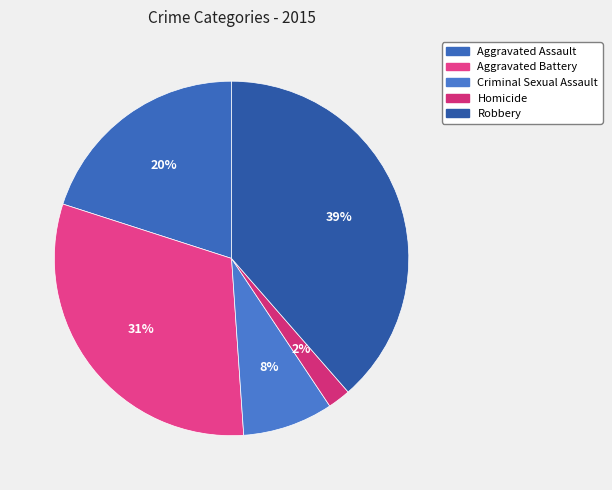

What is the change in value from Aggravated Assault to Robbery?

+1971